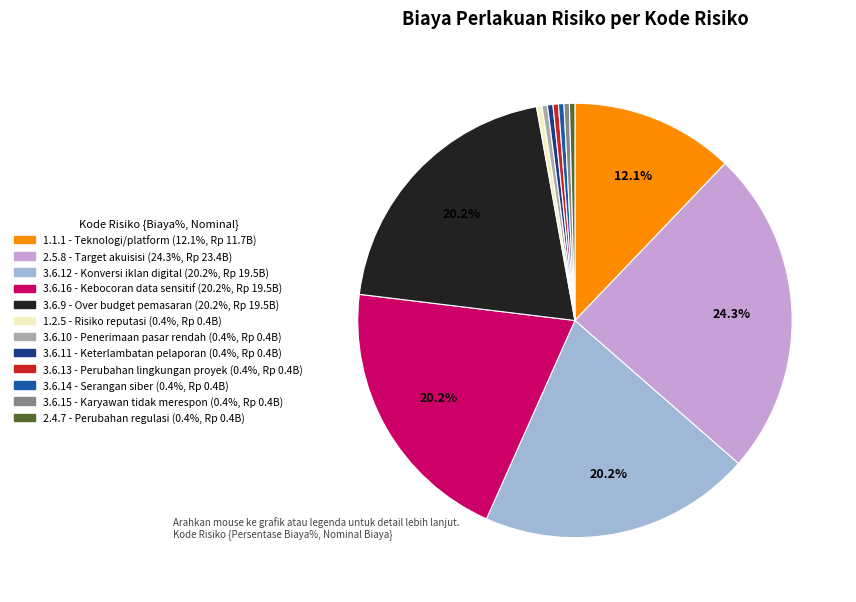

Count the number of slices in the pie.

12